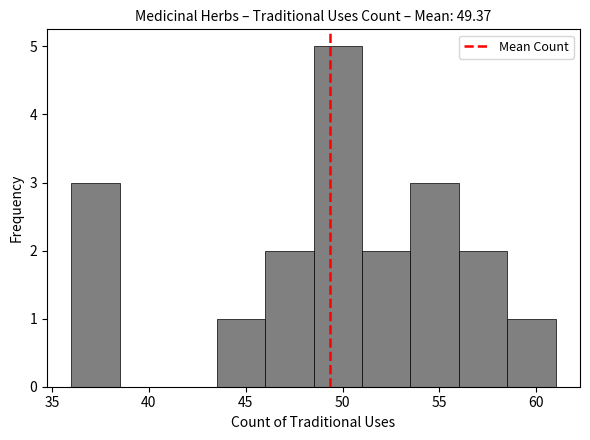

Reading left to right, transcribe this chart: for each bar, give the range it covers on the x-axis and its height. The values are not printed on the chart, so give them approximately, as read against the axis.

36.0 to 38.5: 3
38.5 to 41.0: 0
41.0 to 43.5: 0
43.5 to 46.0: 1
46.0 to 48.5: 2
48.5 to 51.0: 5
51.0 to 53.5: 2
53.5 to 56.0: 3
56.0 to 58.5: 2
58.5 to 61.0: 1